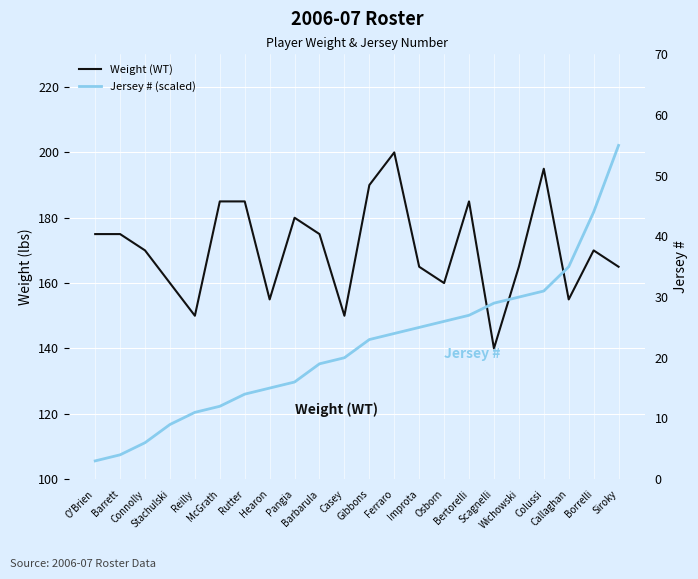

What position from the left is McGrath?

6